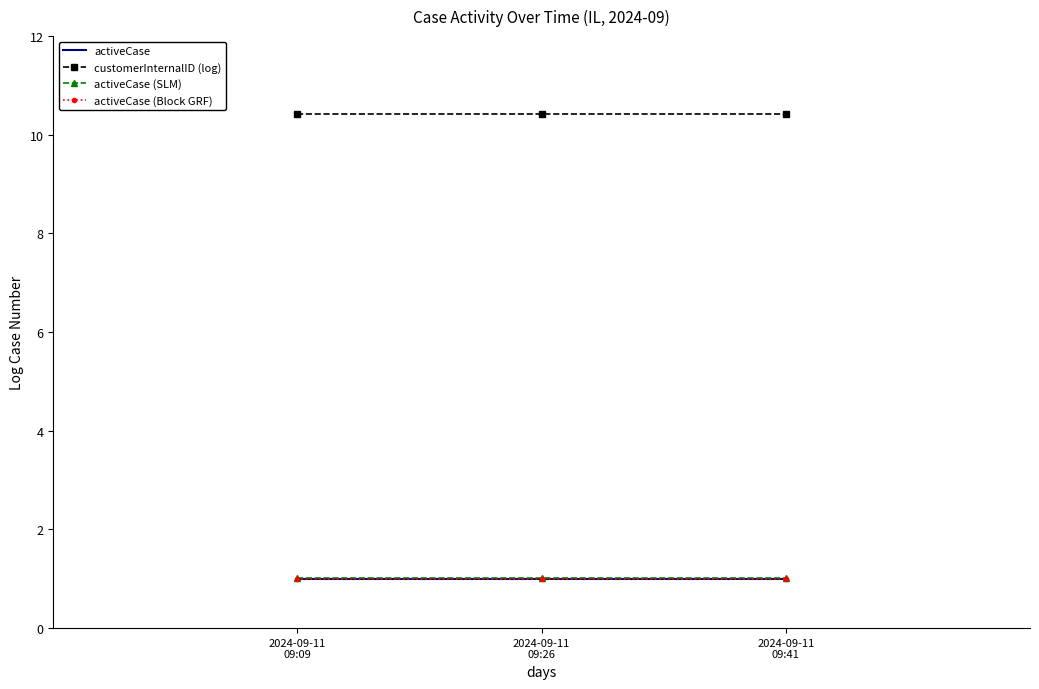

Is it true that customerInternalID (log) equals 10.4 at 2024-09-11
09:09?

True